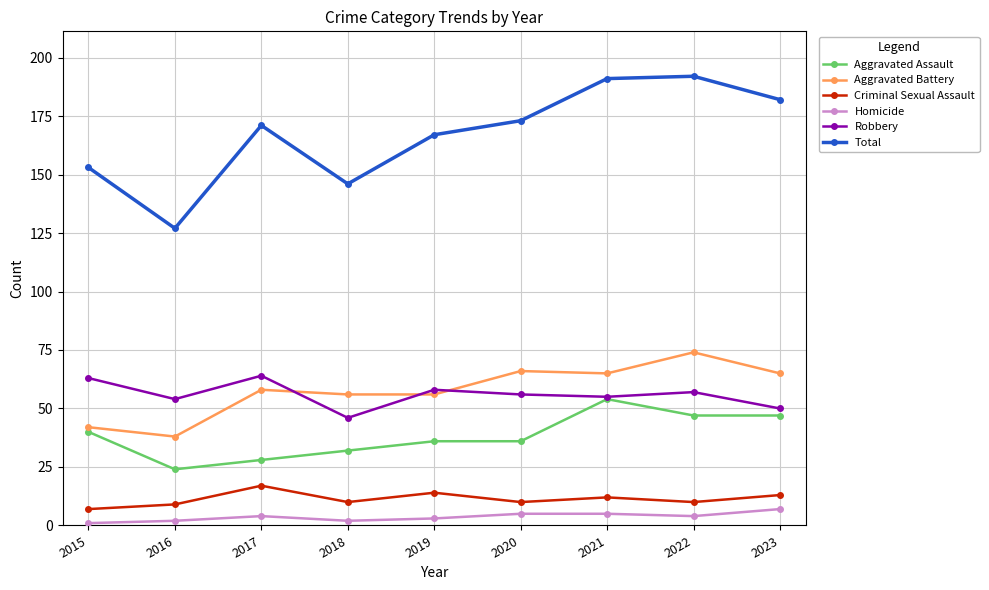

What is the maximum value for Homicide?

7